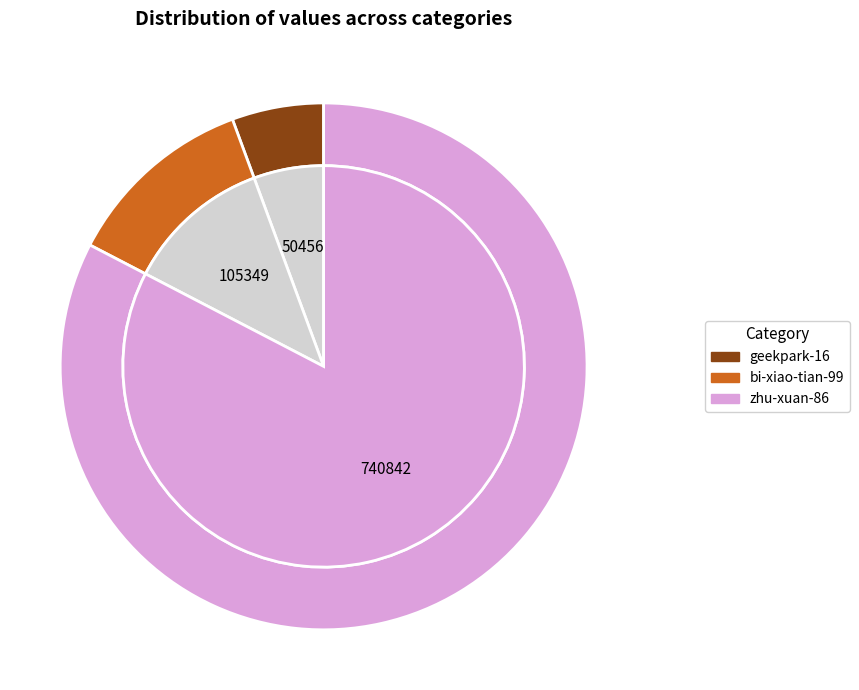

How many segments does this pie chart have?

3